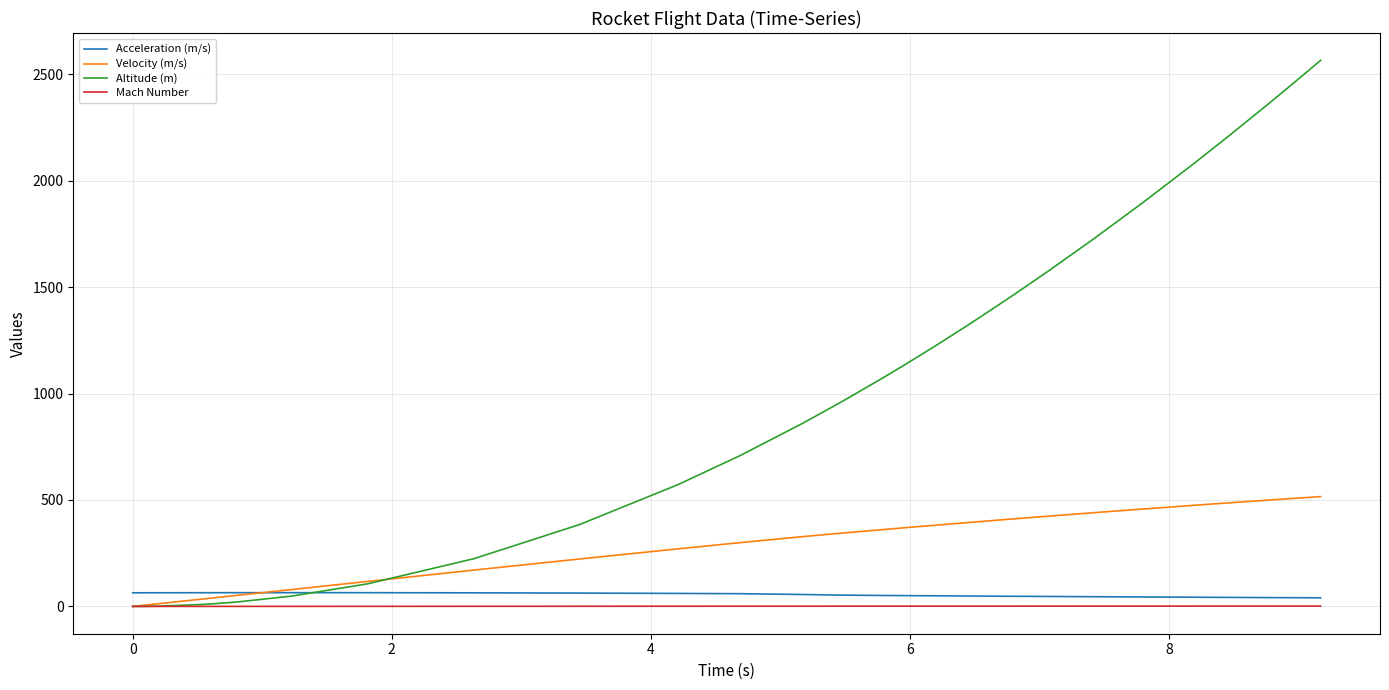

What is the highest value of the Acceleration (m/s) series?

64.6